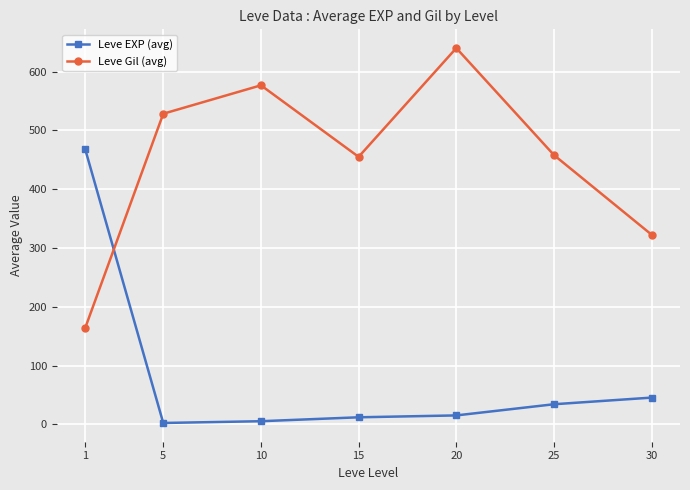

The value of Leve EXP (avg) at 20 is 15.2. True or false?

True